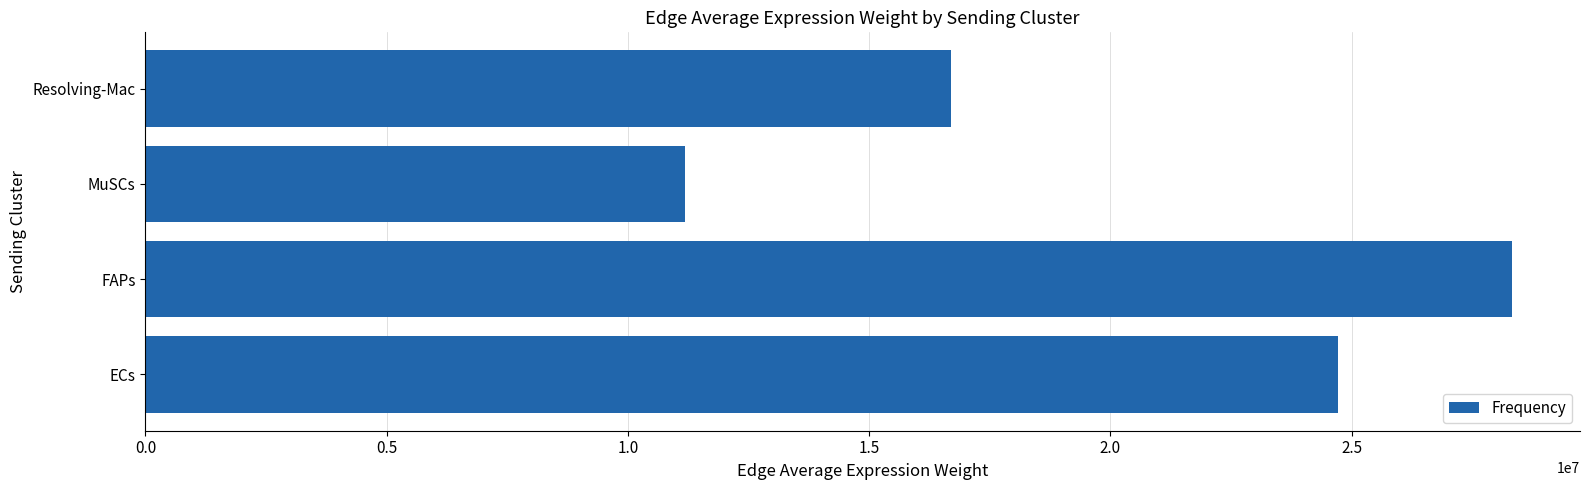

Reading bottom to top, what are all the values shown in this chart?

ECs=24724715.8	FAPs=28315547.8	MuSCs=11177978.5	Resolving-Mac=16692490.5